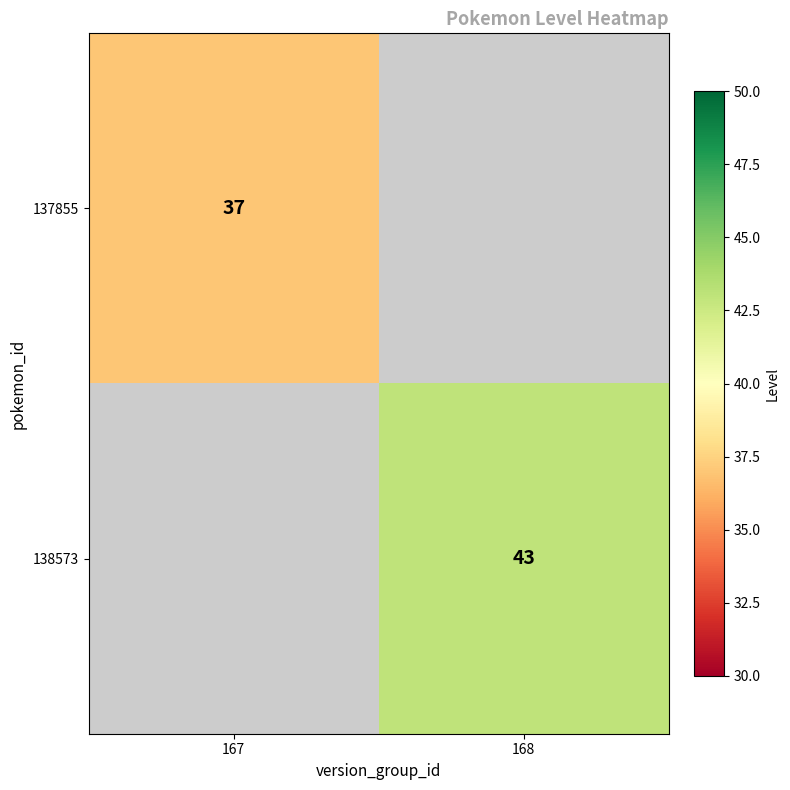

The value of 138573 at 168 is 58. True or false?

False